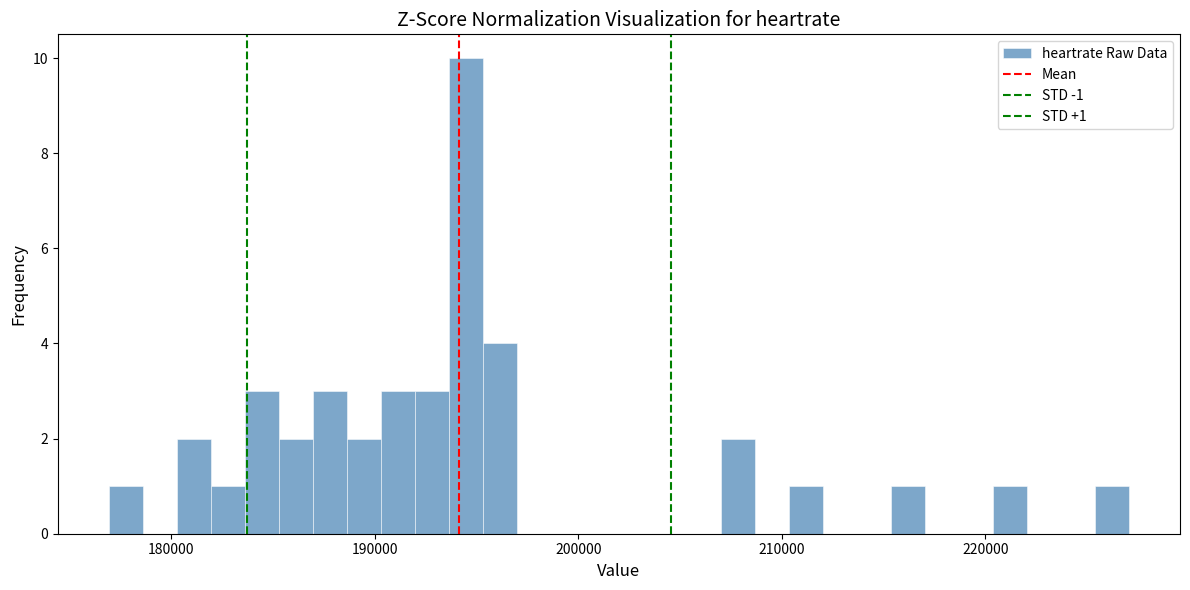

Read against the x-axis, roughly where is the centre of the tallest bar?

194000